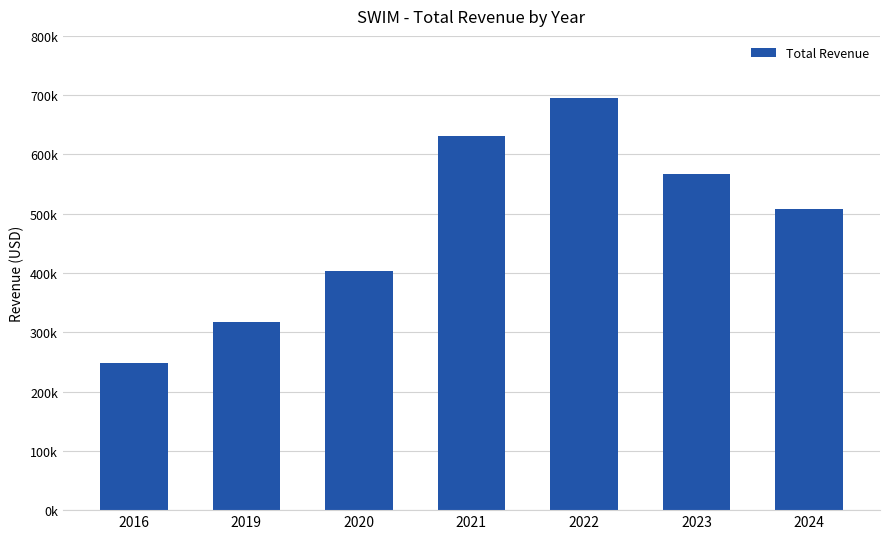

Rank the categories by value from highest to lowest.

2022, 2021, 2023, 2024, 2020, 2019, 2016